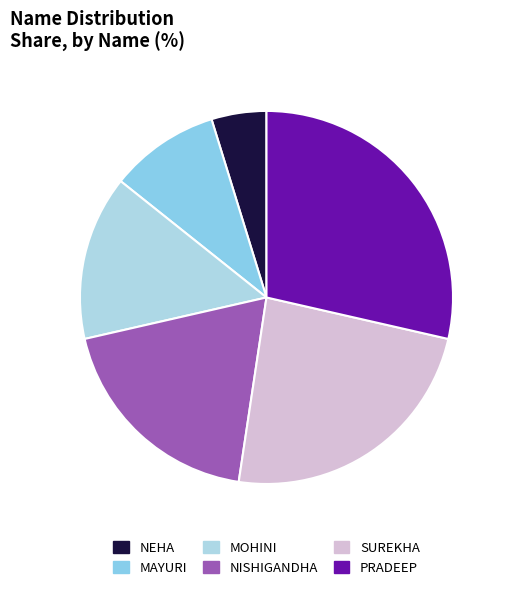

Count the number of slices in the pie.

6